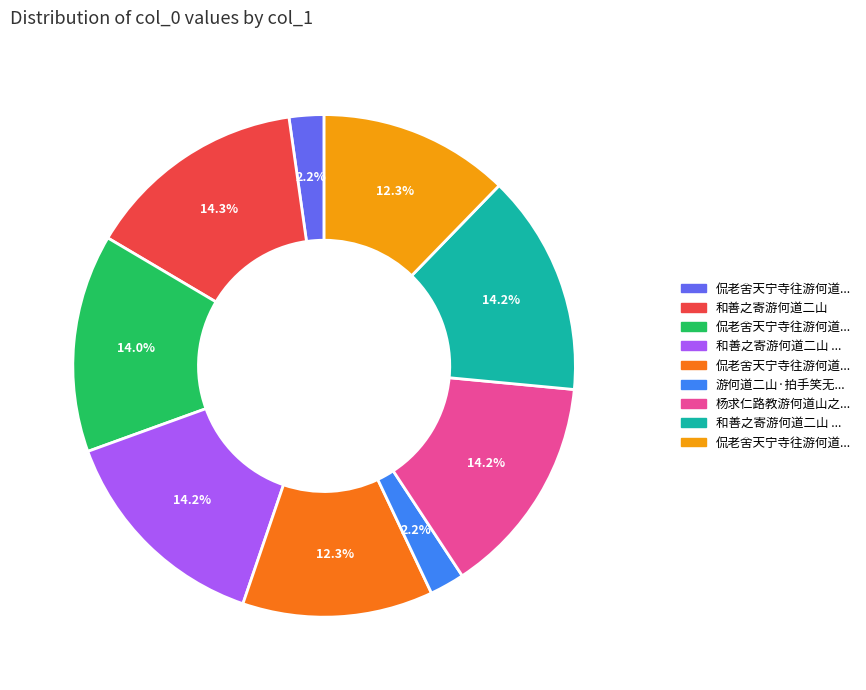

Does any single category account for the majority?

No